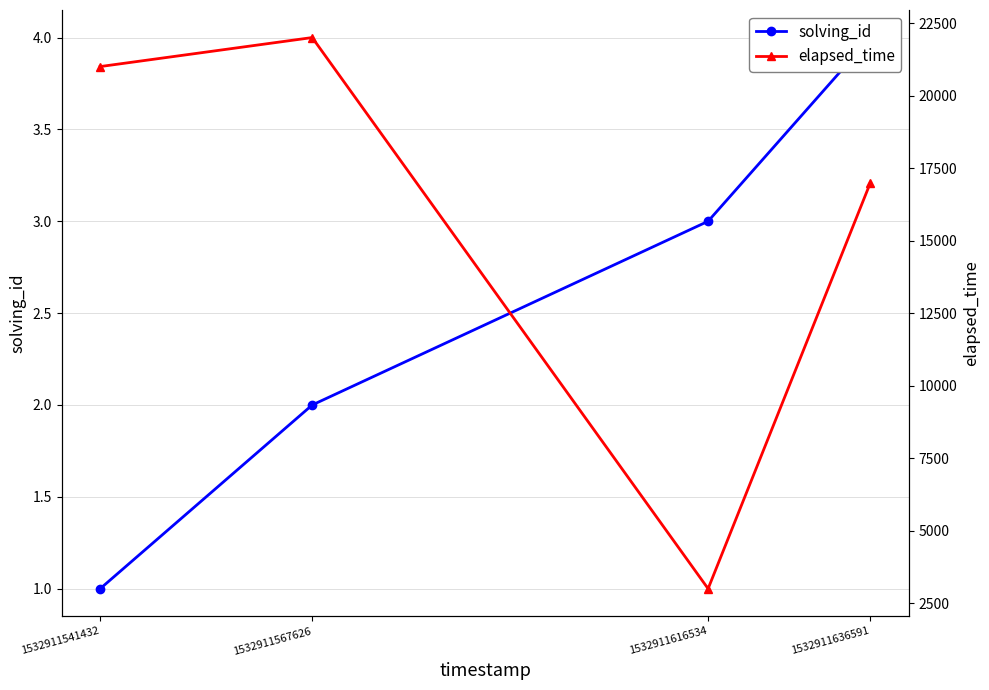

How many distinct data groups are displayed?

2